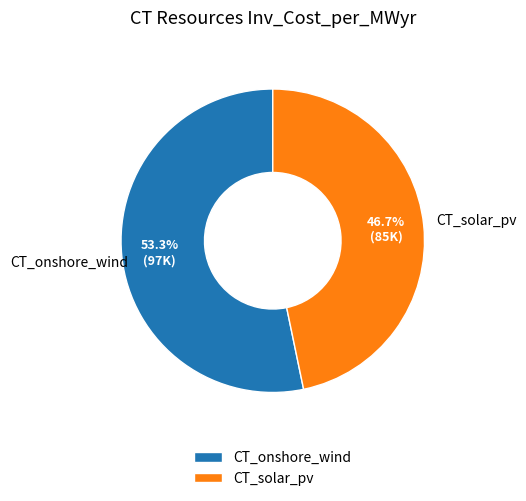

What is the total percentage of CT_solar_pv and CT_onshore_wind?

100.0%